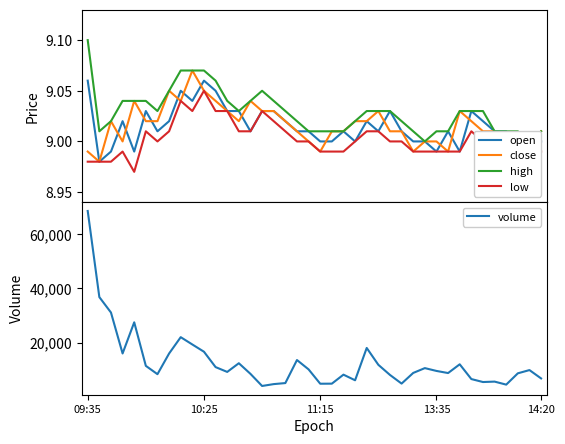

Does the chart have visible grid lines?

No